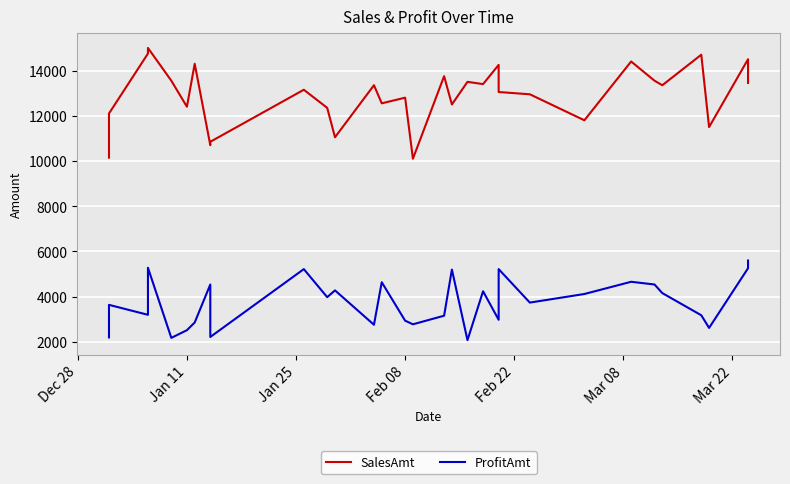

What is the difference between the maximum and second lowest values in the ProfitAmt series?

3420